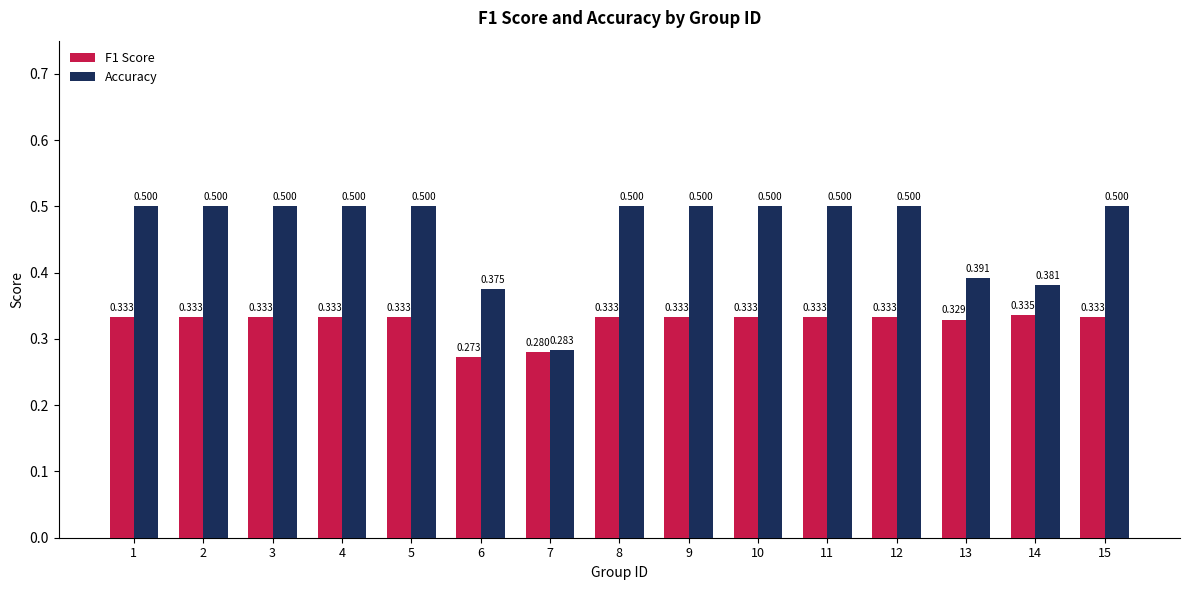

Are the bars grouped side by side (vs. stacked)?

Yes